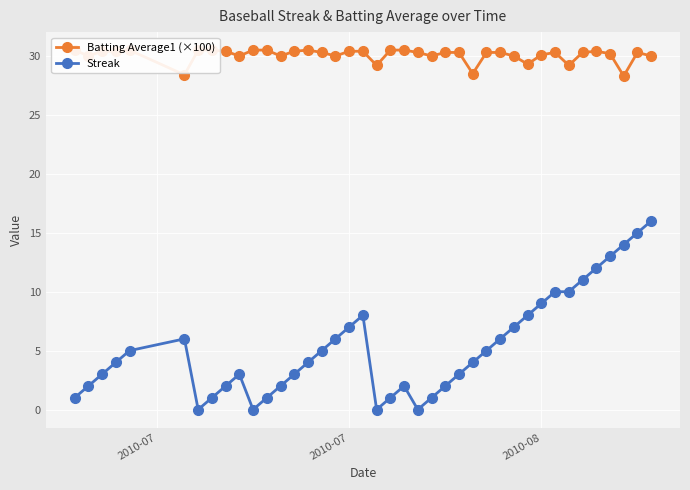

How many categories are shown in the chart?

40